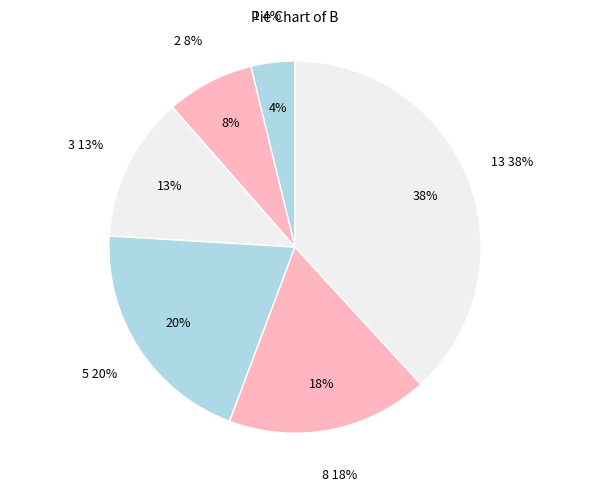

Is there any slice that represents more than half of the pie?

No